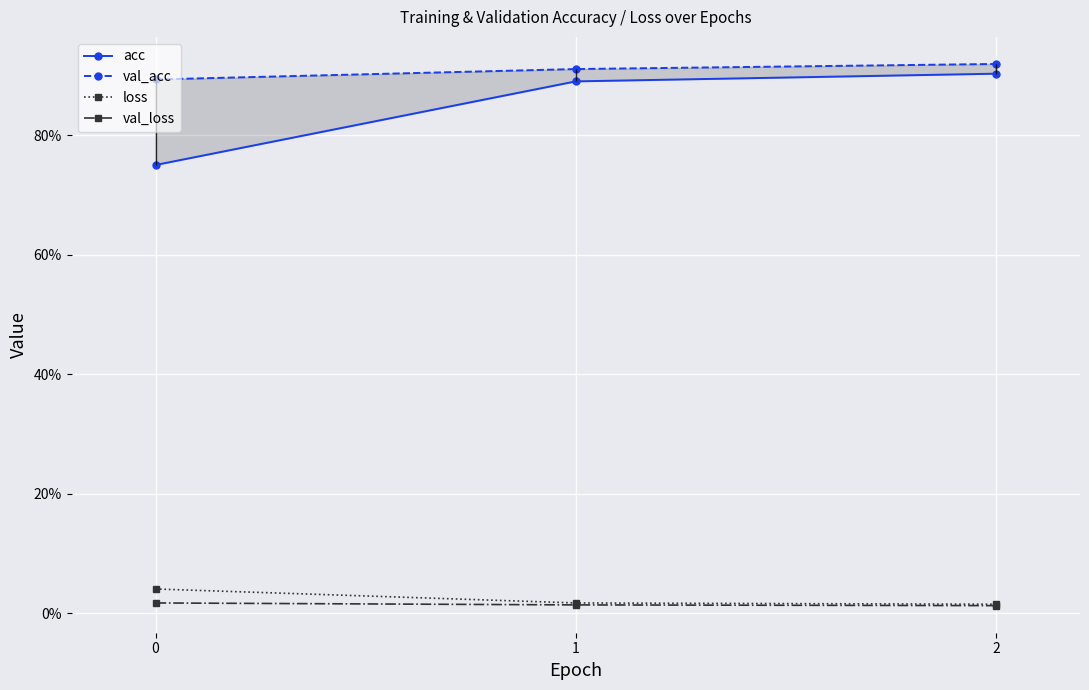

What are all the series names shown in the legend?

acc, val_acc, loss, val_loss